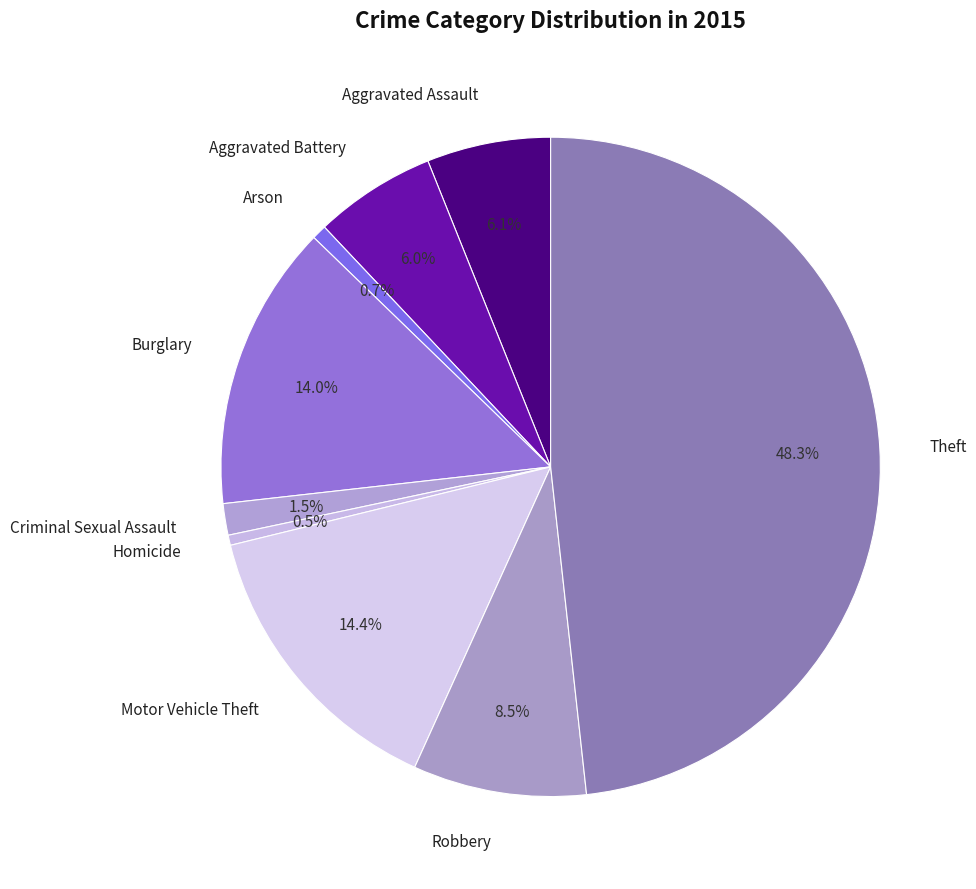

What is the largest slice in the pie chart?

Theft